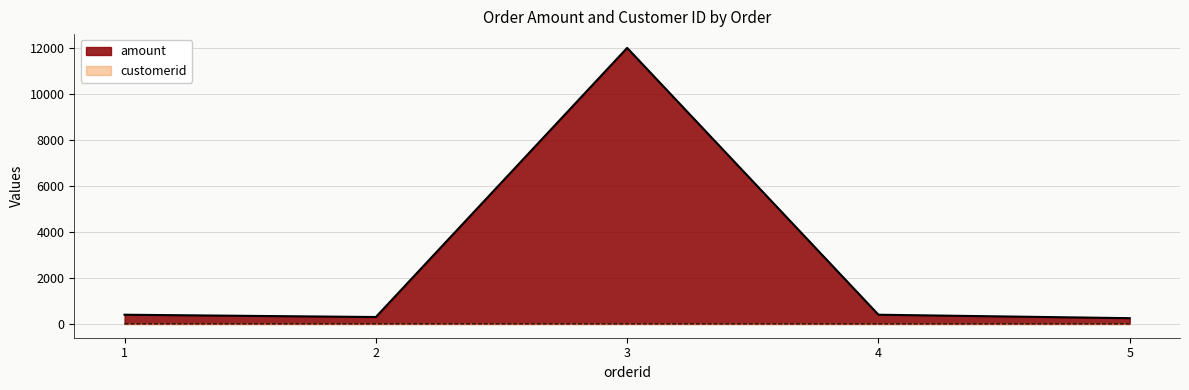

True or false: customerid and amount cross at least once.

False